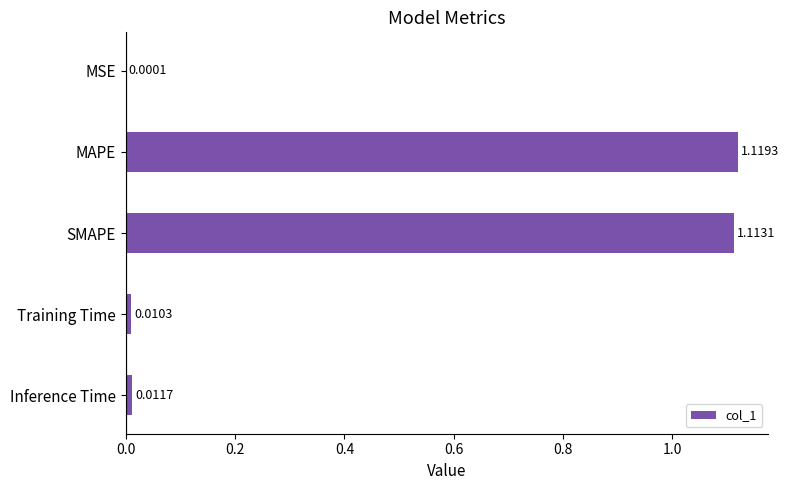

Between Inference Time and Training Time, which is larger?

Inference Time